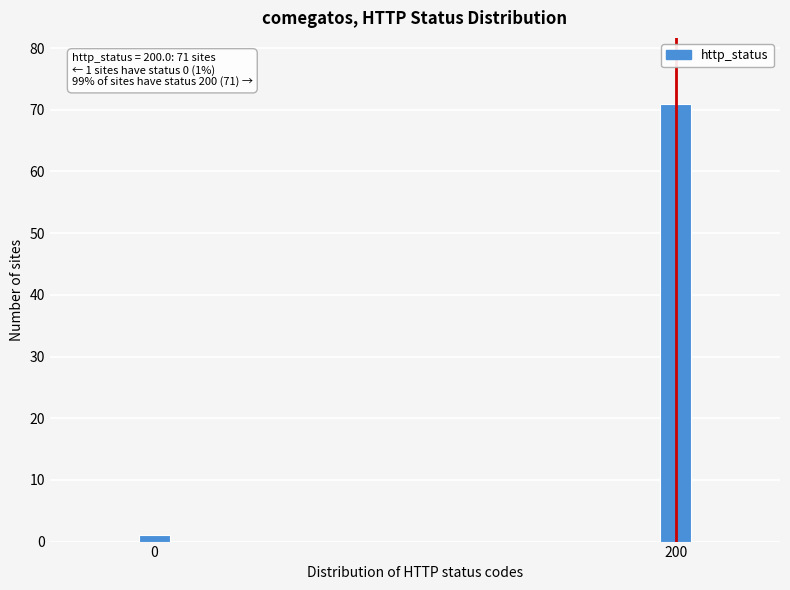

Reading left to right, what are all the values shown in this chart?

0=1	200=71